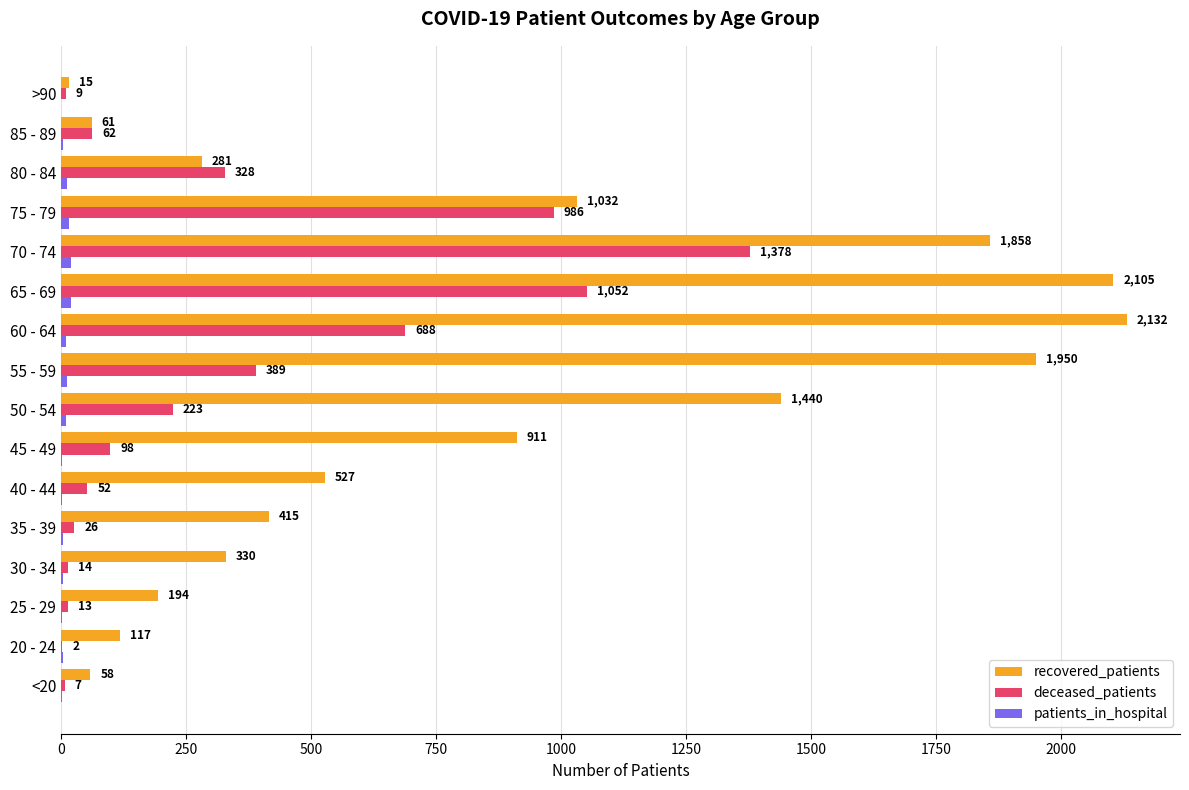

Which series has the largest total across all categories?

recovered_patients